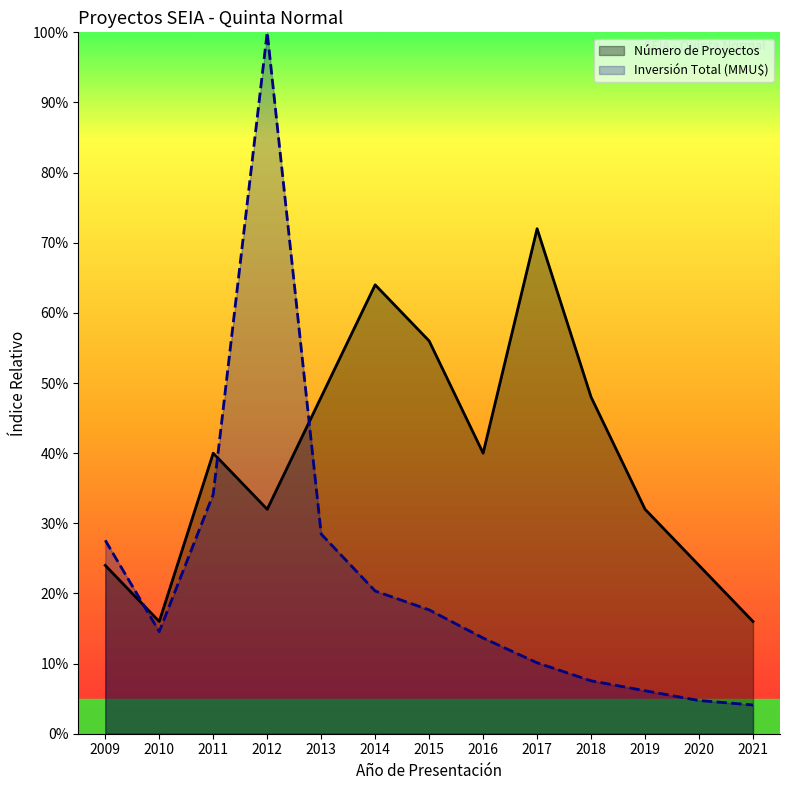

Between which two adjacent categories do Número de Proyectos and Inversión Total (MMU$) first intersect?

2009 and 2010